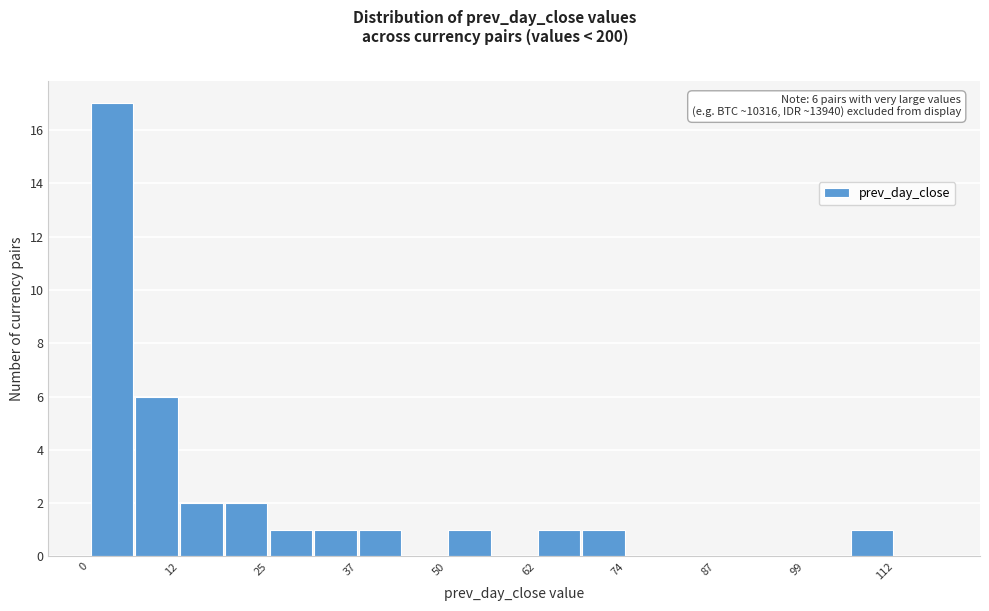

Around what value on the x-axis is the tallest bar? Give the approximate position of its centre, as read against the axis.

4